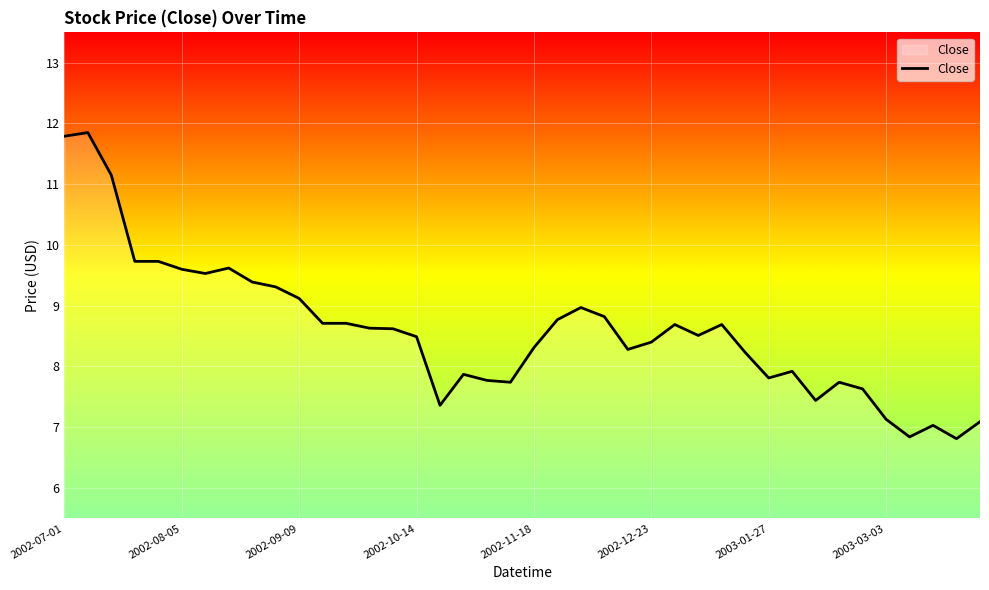

What is the smallest value displayed?

6.8